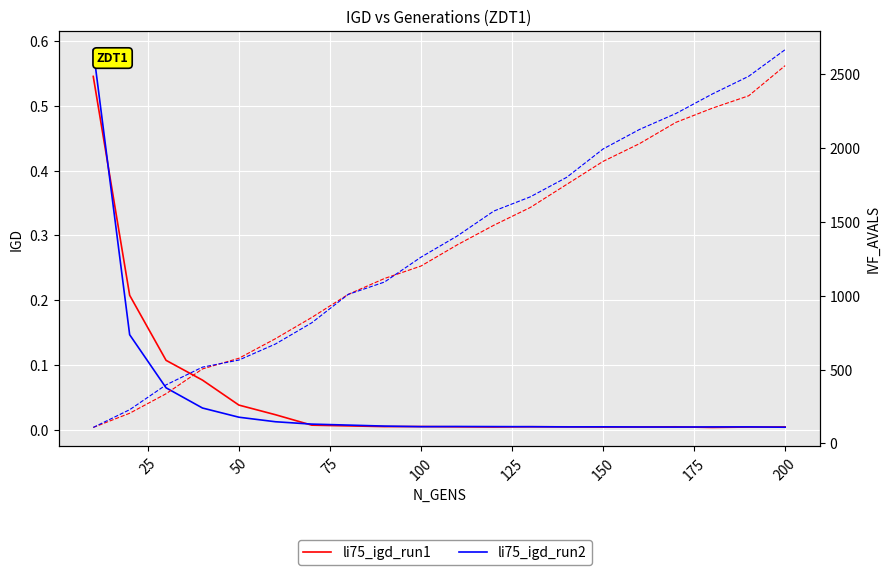

How many lines are shown in the chart?

2